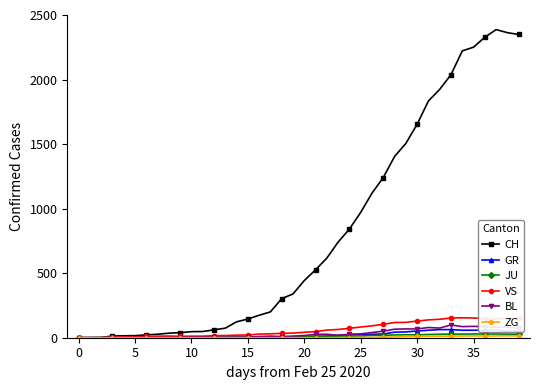

What is the maximum value shown in the chart?

2387